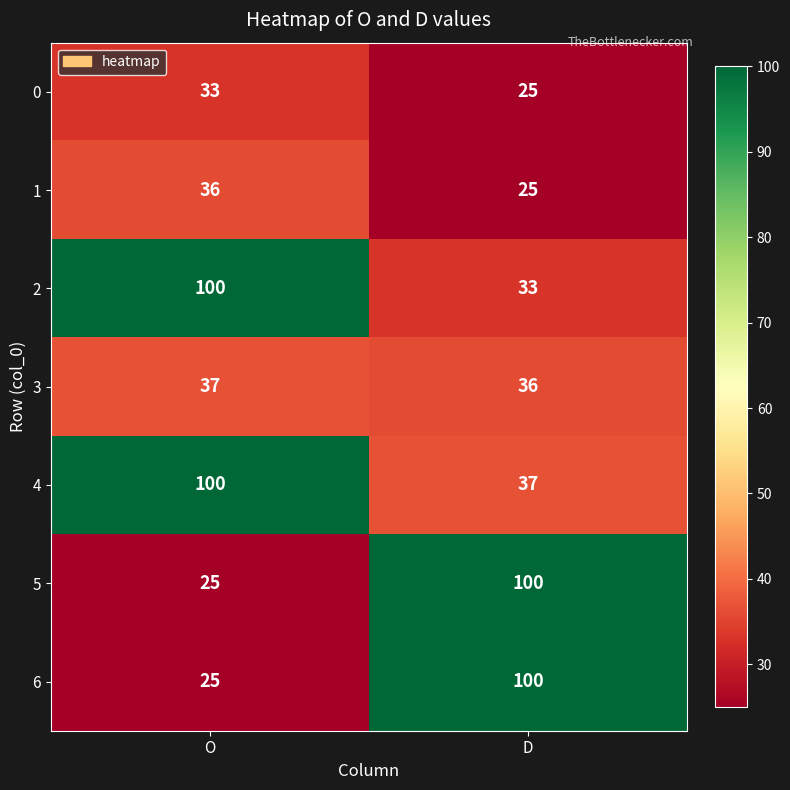

The value of 0 at D is 9. True or false?

False